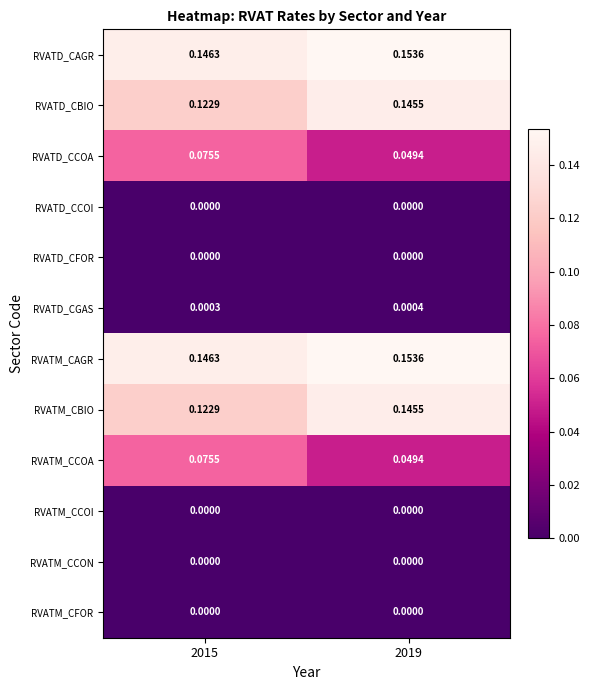

Is the value of RVATD_CCOA at 2019 greater than the value of RVATM_CCON at 2019?

Yes